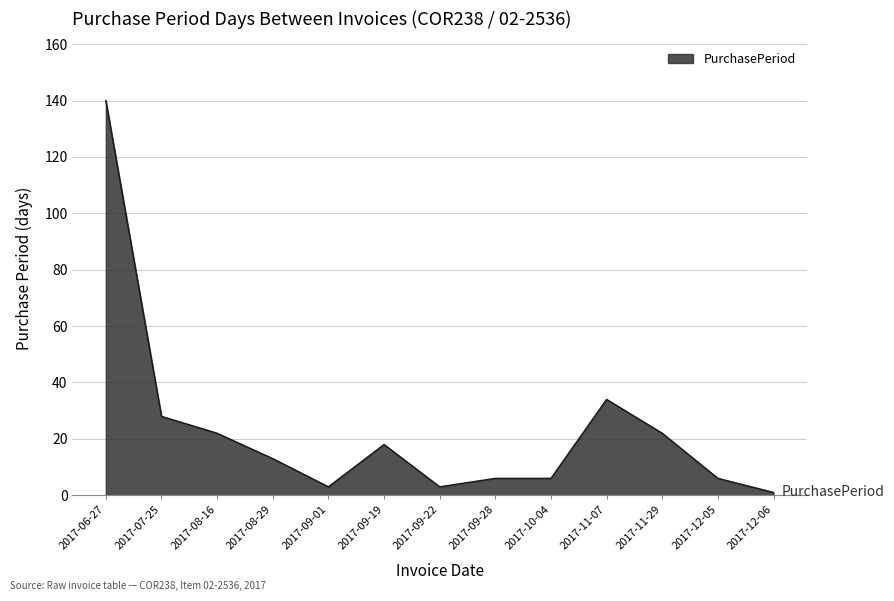

Is it true that the value at 2017-11-07 is 34?

True